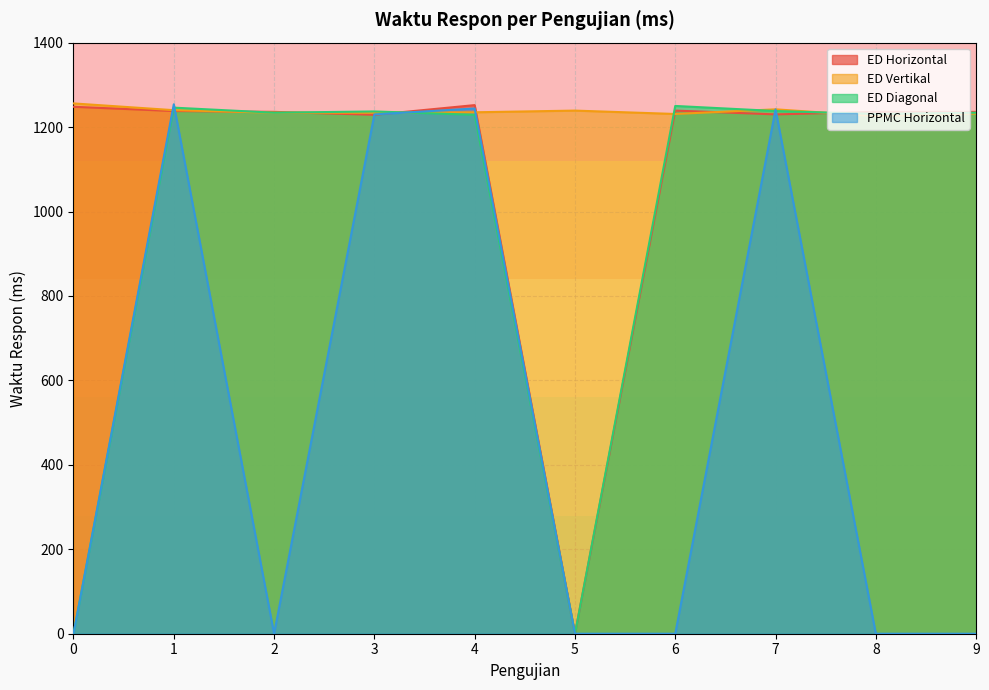

True or false: ED Diagonal has a value of 651 at 4.

False